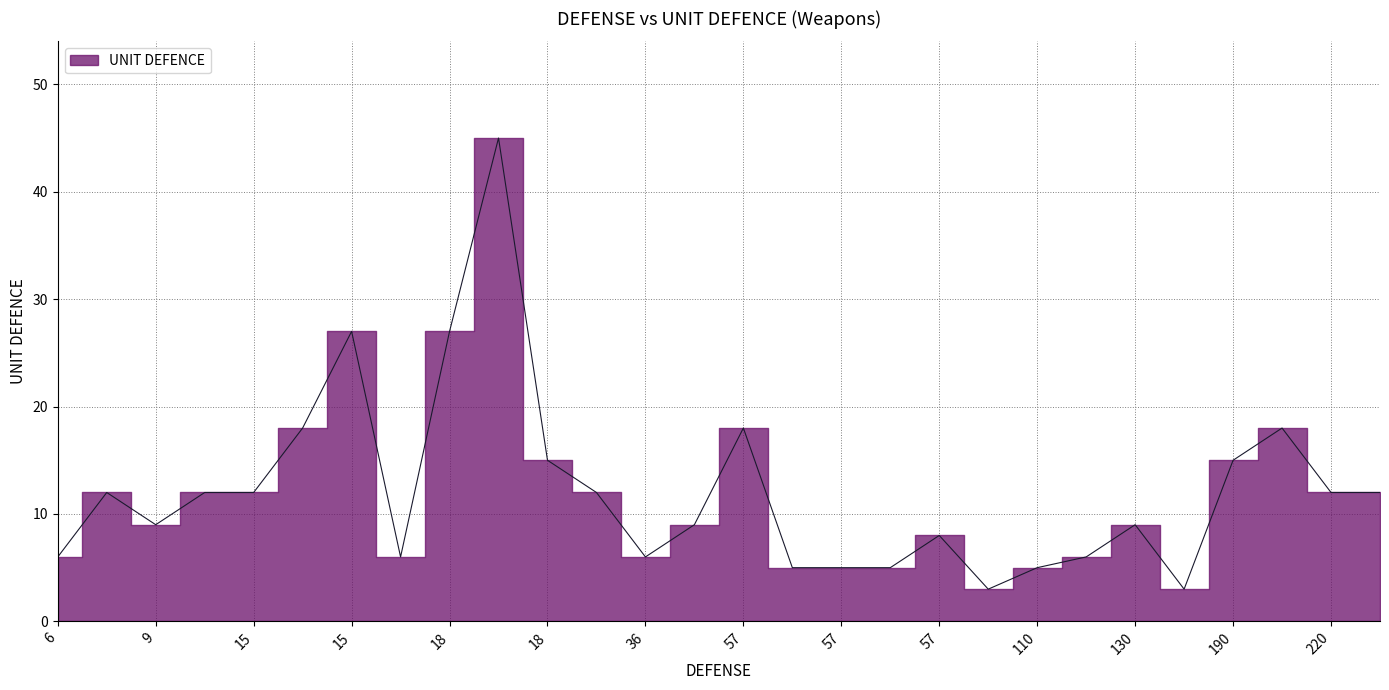

What is the smallest value displayed?

3